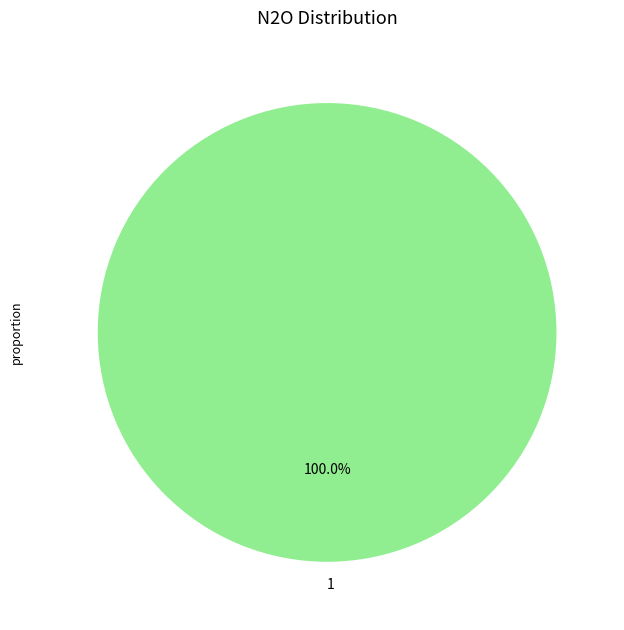

Rank the categories by value from highest to lowest.

1